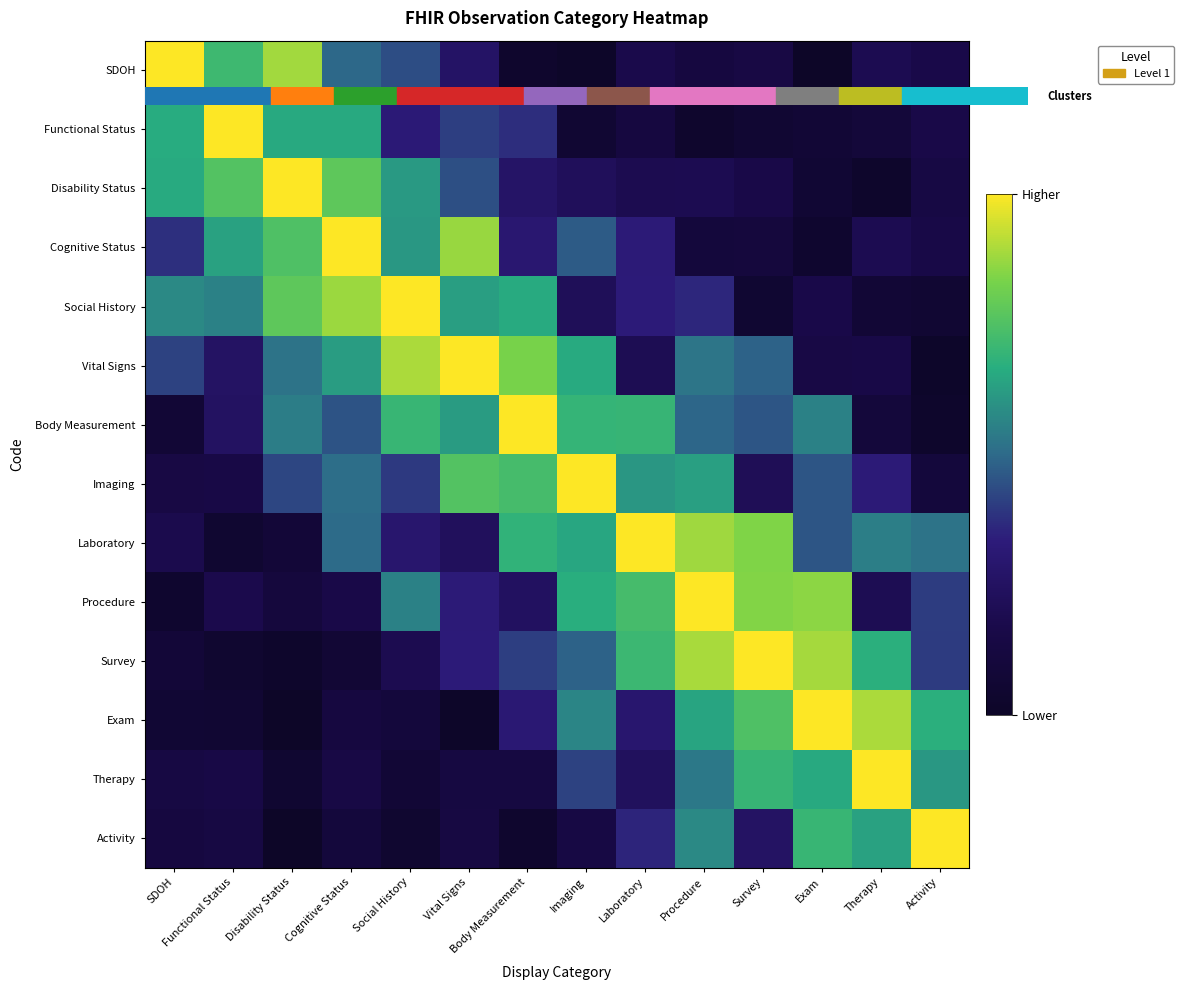

Reading left to right, transcribe all the data shown in this chart.

SDOH: SDOH=1.0	Functional Status=0.7	Disability Status=0.9	Cognitive Status=0.5	Social History=0.4	Vital Signs=0.3	Body Measurement=0.0	Imaging=0.0	Laboratory=0.2	Procedure=0.1	Survey=0.1	Exam=0.0	Therapy=0.2	Activity=0.2
Functional Status: SDOH=0.7	Functional Status=1.0	Disability Status=0.7	Cognitive Status=0.7	Social History=0.3	Vital Signs=0.4	Body Measurement=0.4	Imaging=0.1	Laboratory=0.1	Procedure=0.0	Survey=0.1	Exam=0.1	Therapy=0.1	Activity=0.2
Disability Status: SDOH=0.7	Functional Status=0.8	Disability Status=1.0	Cognitive Status=0.8	Social History=0.6	Vital Signs=0.4	Body Measurement=0.3	Imaging=0.2	Laboratory=0.2	Procedure=0.2	Survey=0.2	Exam=0.1	Therapy=0.0	Activity=0.1
Cognitive Status: SDOH=0.4	Functional Status=0.6	Disability Status=0.7	Cognitive Status=1.0	Social History=0.6	Vital Signs=0.9	Body Measurement=0.3	Imaging=0.5	Laboratory=0.3	Procedure=0.1	Survey=0.1	Exam=0.0	Therapy=0.2	Activity=0.2
Social History: SDOH=0.6	Functional Status=0.6	Disability Status=0.8	Cognitive Status=0.9	Social History=1.0	Vital Signs=0.6	Body Measurement=0.7	Imaging=0.2	Laboratory=0.3	Procedure=0.4	Survey=0.1	Exam=0.2	Therapy=0.1	Activity=0.1
Vital Signs: SDOH=0.4	Functional Status=0.3	Disability Status=0.5	Cognitive Status=0.6	Social History=0.9	Vital Signs=1.0	Body Measurement=0.8	Imaging=0.7	Laboratory=0.2	Procedure=0.5	Survey=0.5	Exam=0.1	Therapy=0.2	Activity=0.0
Body Measurement: SDOH=0.1	Functional Status=0.2	Disability Status=0.5	Cognitive Status=0.4	Social History=0.7	Vital Signs=0.6	Body Measurement=1.0	Imaging=0.7	Laboratory=0.7	Procedure=0.5	Survey=0.5	Exam=0.6	Therapy=0.1	Activity=0.0
Imaging: SDOH=0.1	Functional Status=0.2	Disability Status=0.4	Cognitive Status=0.5	Social History=0.4	Vital Signs=0.8	Body Measurement=0.7	Imaging=1.0	Laboratory=0.6	Procedure=0.6	Survey=0.2	Exam=0.5	Therapy=0.3	Activity=0.1
Laboratory: SDOH=0.2	Functional Status=0.0	Disability Status=0.1	Cognitive Status=0.5	Social History=0.3	Vital Signs=0.2	Body Measurement=0.7	Imaging=0.6	Laboratory=1.0	Procedure=0.9	Survey=0.8	Exam=0.5	Therapy=0.5	Activity=0.5
Procedure: SDOH=0.0	Functional Status=0.2	Disability Status=0.1	Cognitive Status=0.2	Social History=0.6	Vital Signs=0.3	Body Measurement=0.2	Imaging=0.7	Laboratory=0.7	Procedure=1.0	Survey=0.8	Exam=0.9	Therapy=0.2	Activity=0.4
Survey: SDOH=0.1	Functional Status=0.0	Disability Status=0.0	Cognitive Status=0.1	Social History=0.2	Vital Signs=0.3	Body Measurement=0.4	Imaging=0.5	Laboratory=0.7	Procedure=0.9	Survey=1.0	Exam=0.9	Therapy=0.7	Activity=0.4
Exam: SDOH=0.1	Functional Status=0.1	Disability Status=0.0	Cognitive Status=0.1	Social History=0.1	Vital Signs=0.0	Body Measurement=0.3	Imaging=0.6	Laboratory=0.3	Procedure=0.6	Survey=0.7	Exam=1.0	Therapy=0.9	Activity=0.7
Therapy: SDOH=0.1	Functional Status=0.2	Disability Status=0.0	Cognitive Status=0.1	Social History=0.1	Vital Signs=0.1	Body Measurement=0.1	Imaging=0.4	Laboratory=0.2	Procedure=0.5	Survey=0.7	Exam=0.7	Therapy=1.0	Activity=0.6
Activity: SDOH=0.1	Functional Status=0.1	Disability Status=0.0	Cognitive Status=0.1	Social History=0.0	Vital Signs=0.1	Body Measurement=0.0	Imaging=0.1	Laboratory=0.4	Procedure=0.6	Survey=0.3	Exam=0.7	Therapy=0.6	Activity=1.0